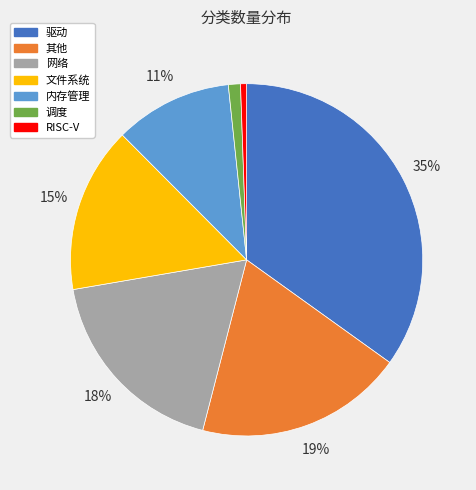

What is the ratio of the value at 网络 to the value at 文件系统?

1.2